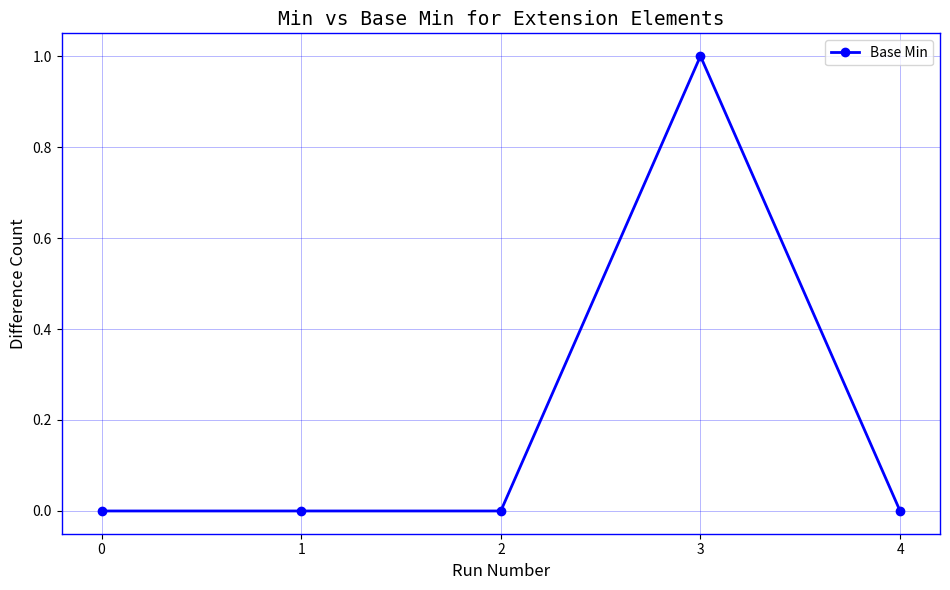

The chart shows a value of -1 at 0. True or false?

False